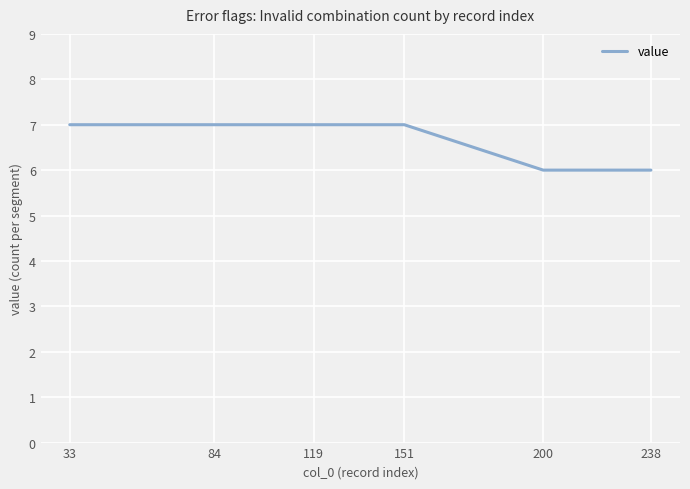

What is the minimum value shown in the chart?

6